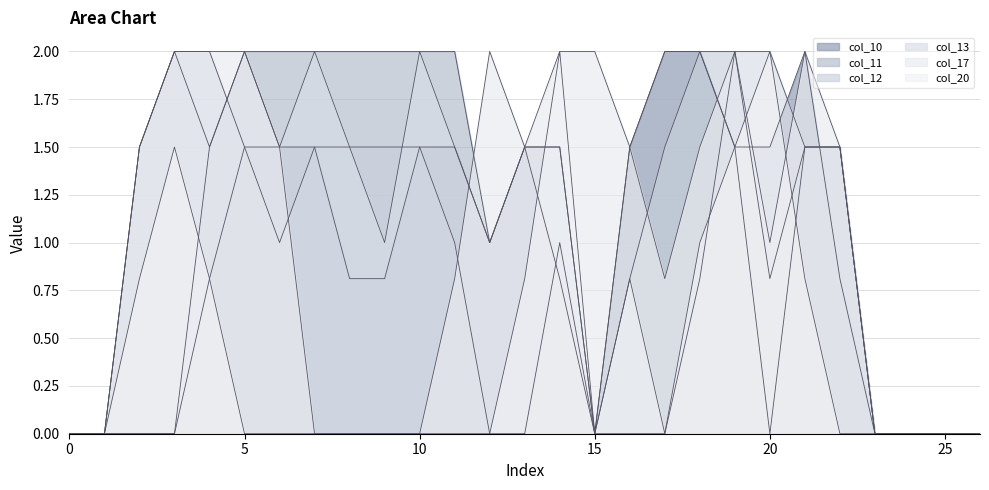

What is the difference between the maximum and minimum values in the col_10 series?

2.0